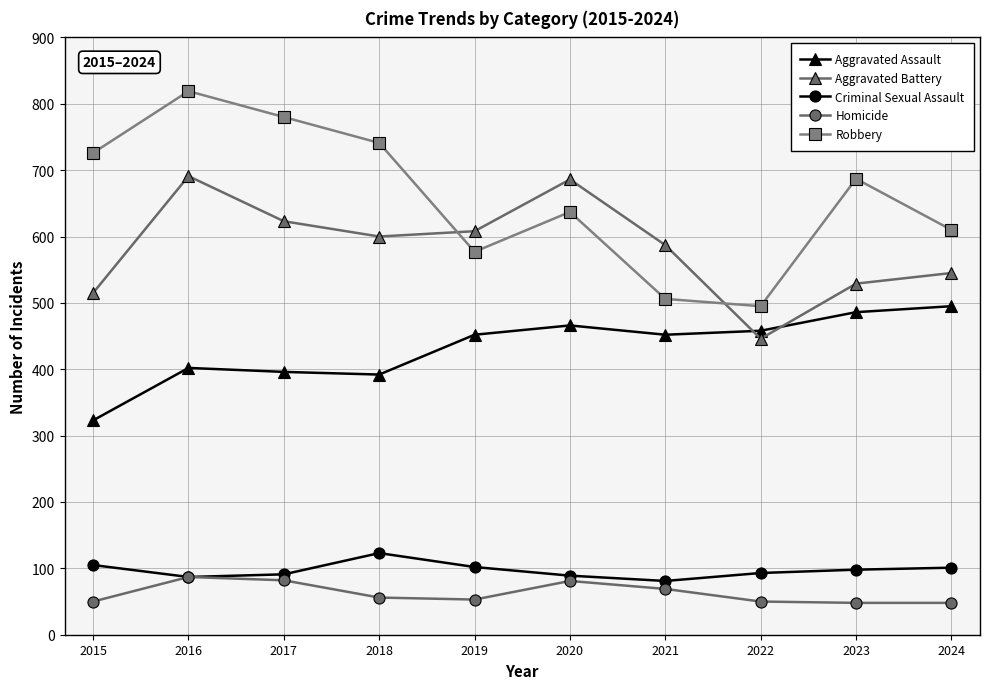

True or false: Homicide and Aggravated Battery intersect in this chart.

False